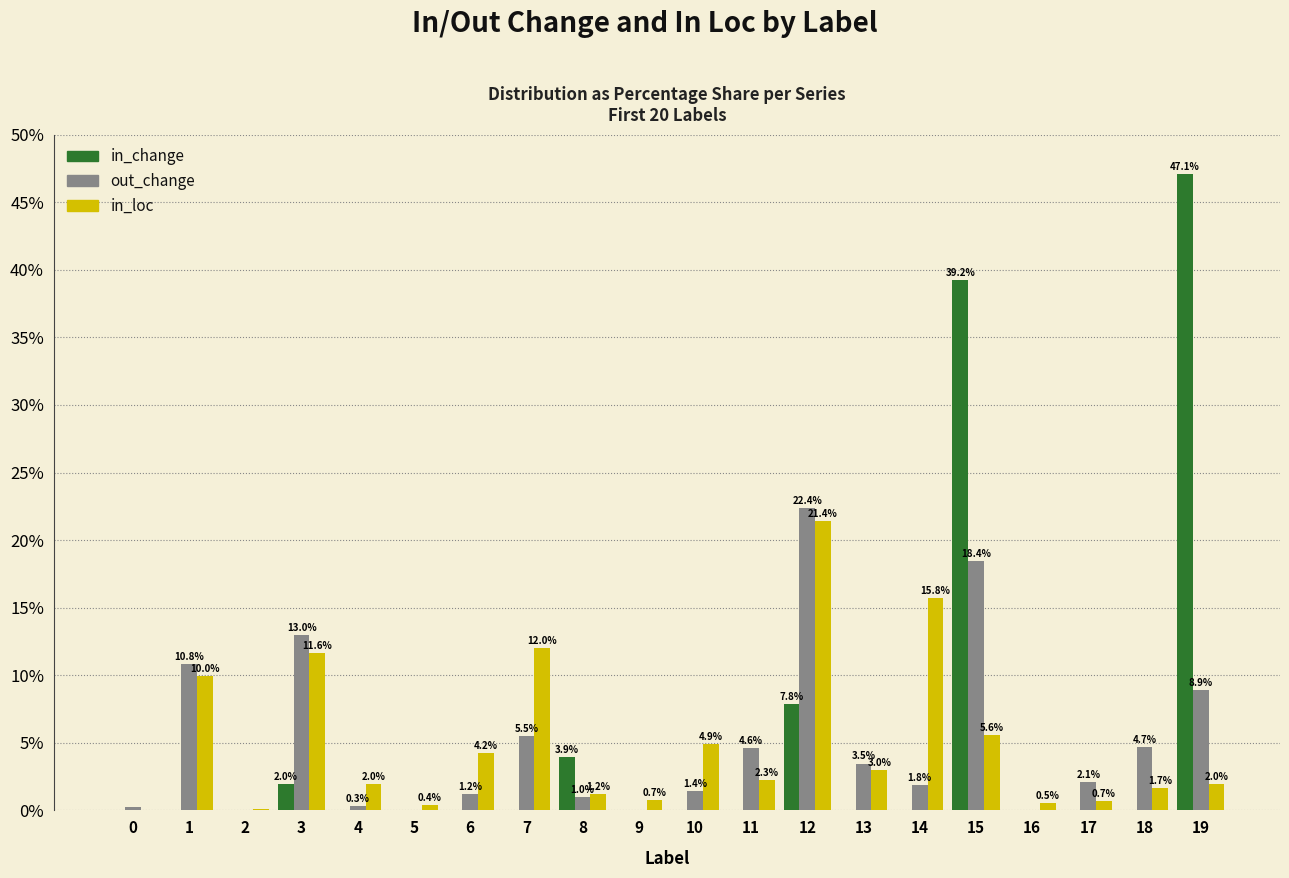

What is the spread (max minus min) of values at 5?

0.4